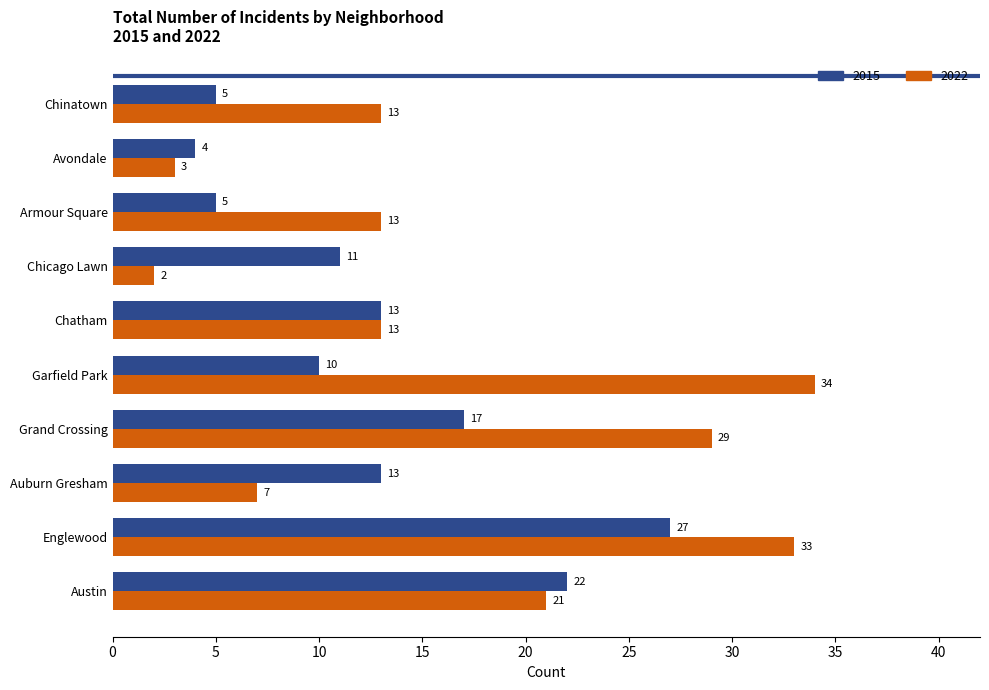

What is the total value across all series at Chinatown?

18